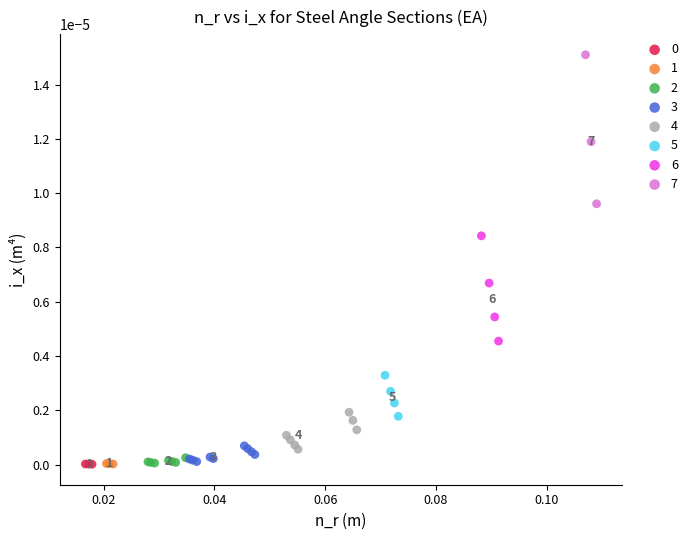

Which series contains the highest Y value?

7